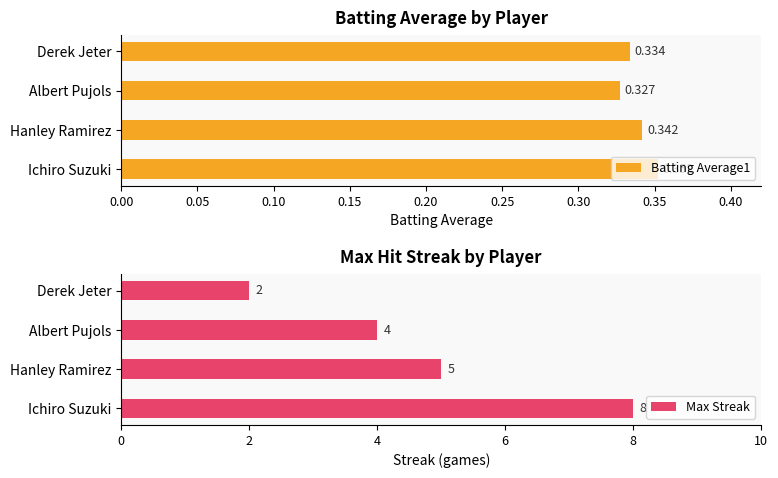

How many bars are there in total?

8